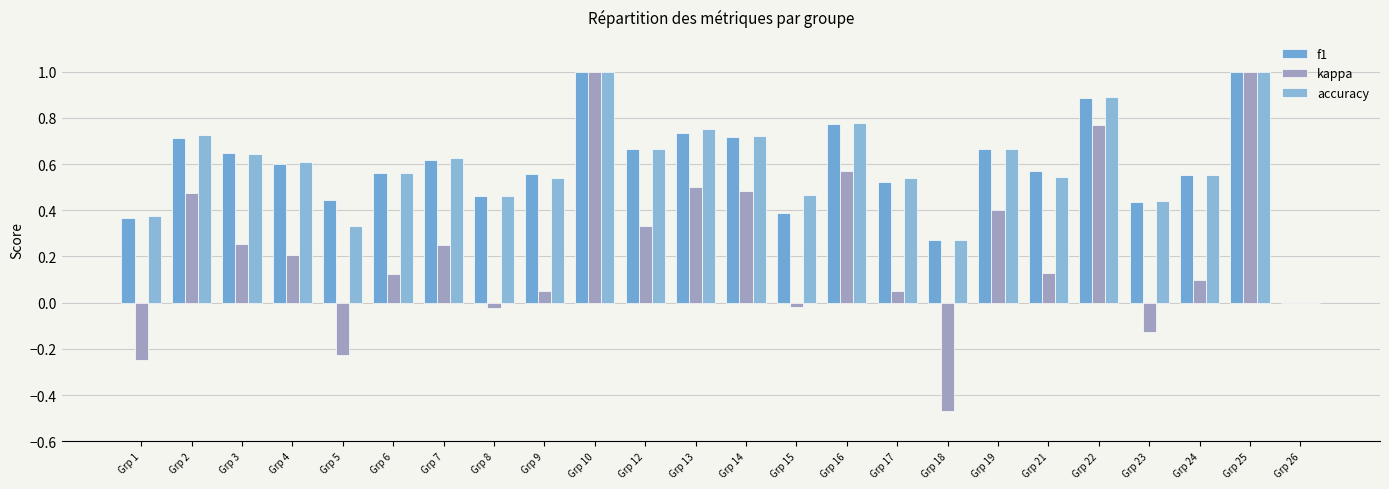

What is the maximum value for f1?

1.0